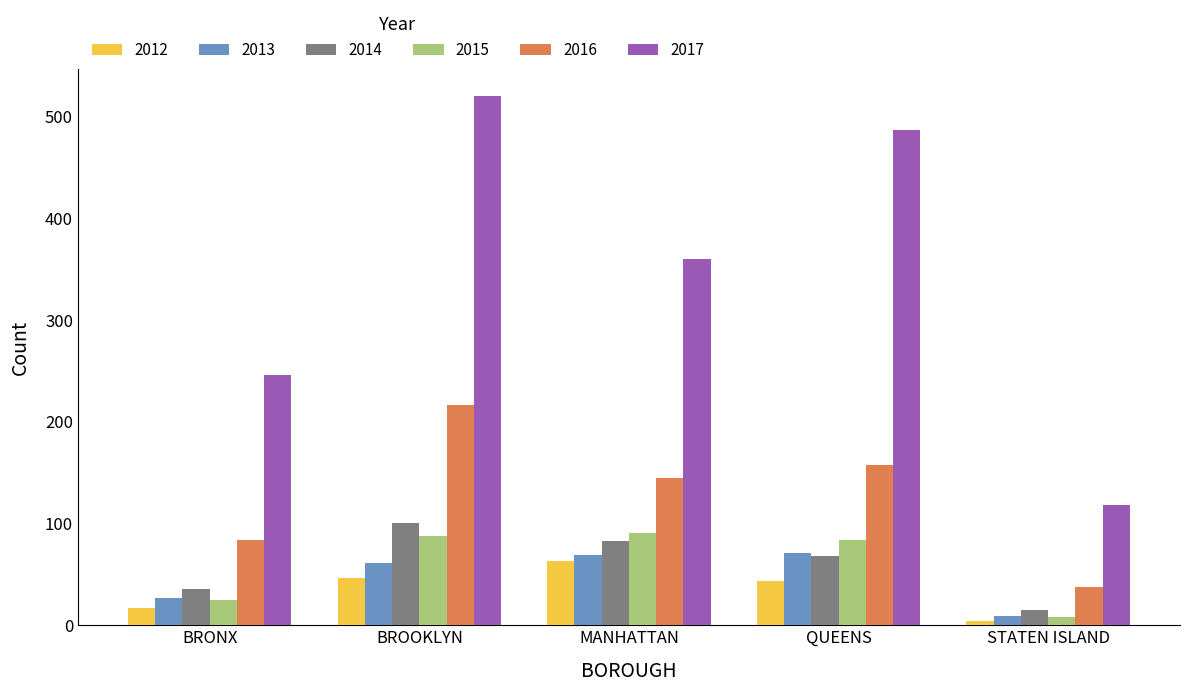

At how many categories does at least one series exceed 43?

5